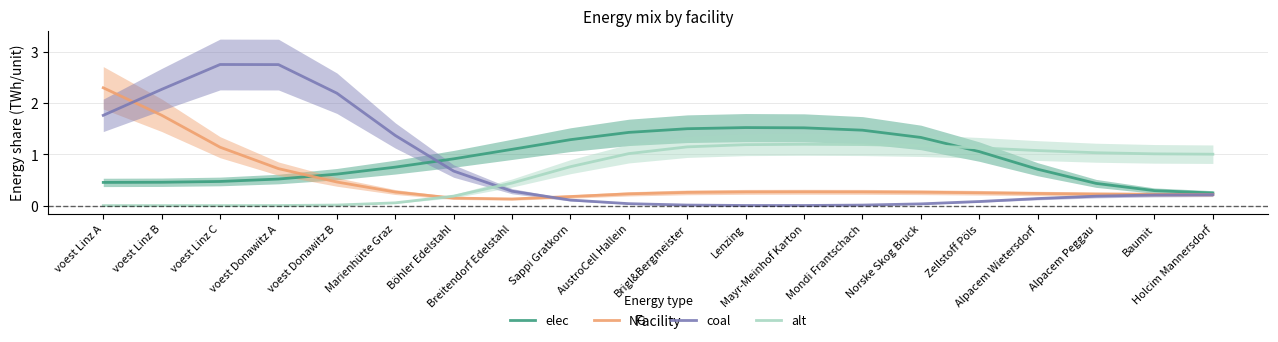

True or false: alt has more than 0 interior local peaks.

True